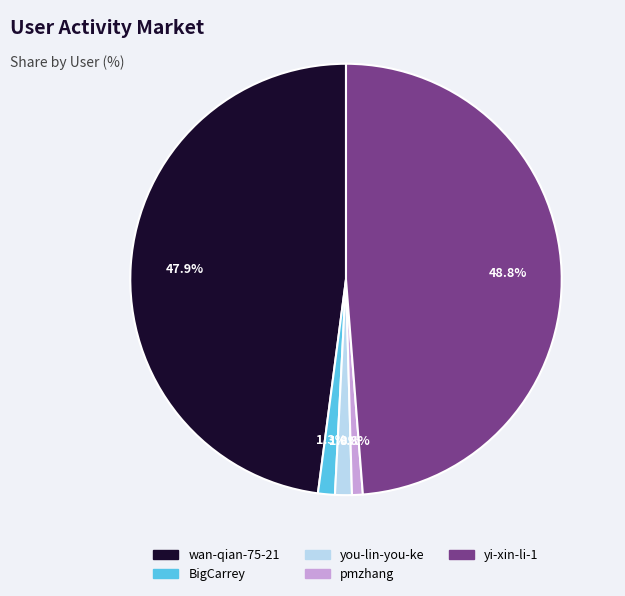

How much of the chart is everything except pmzhang?

99.2%